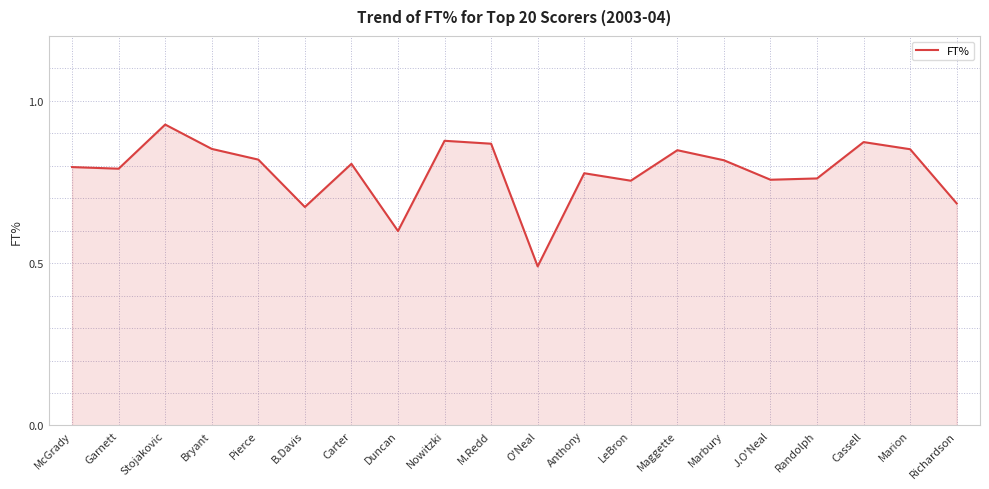

What is the change in value from LeBron to Maggette?

+0.1